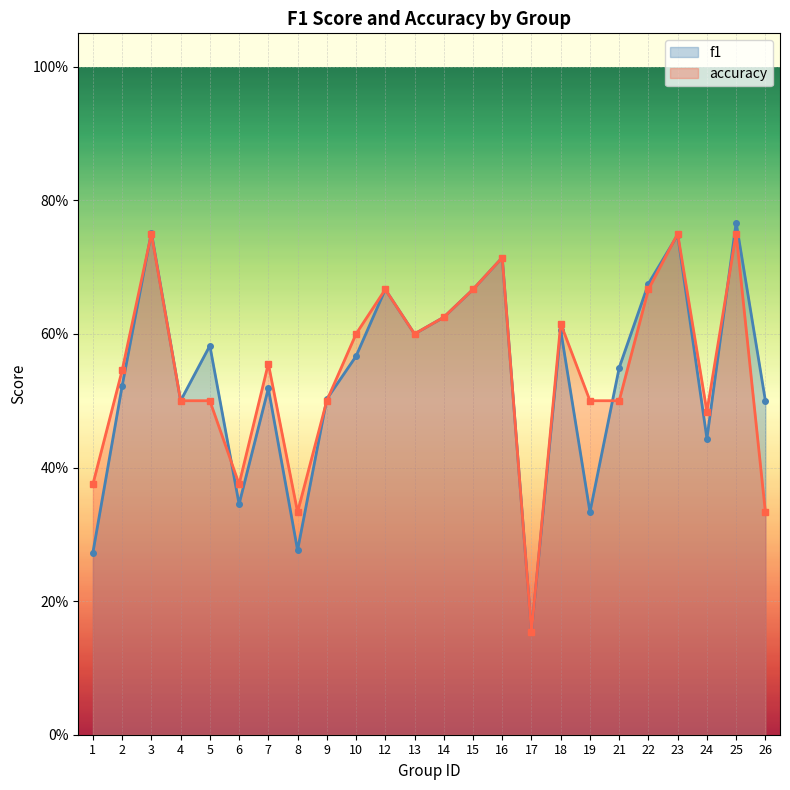

What is the maximum value shown in the chart?

0.8